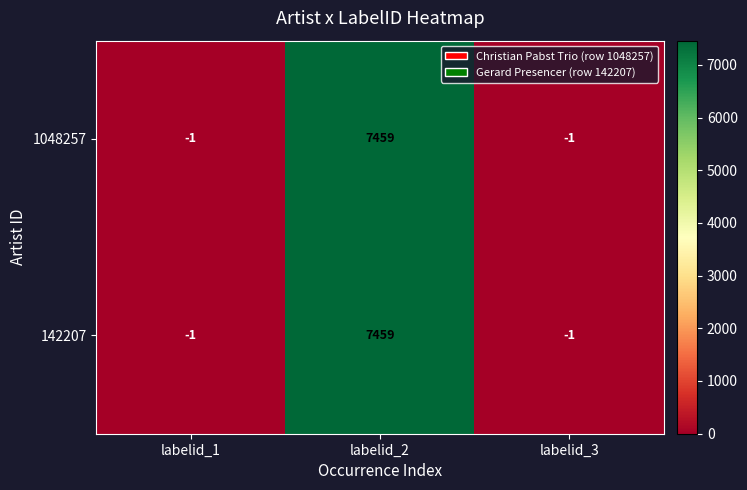

How many 142207 values are between -1 and 7459?

3